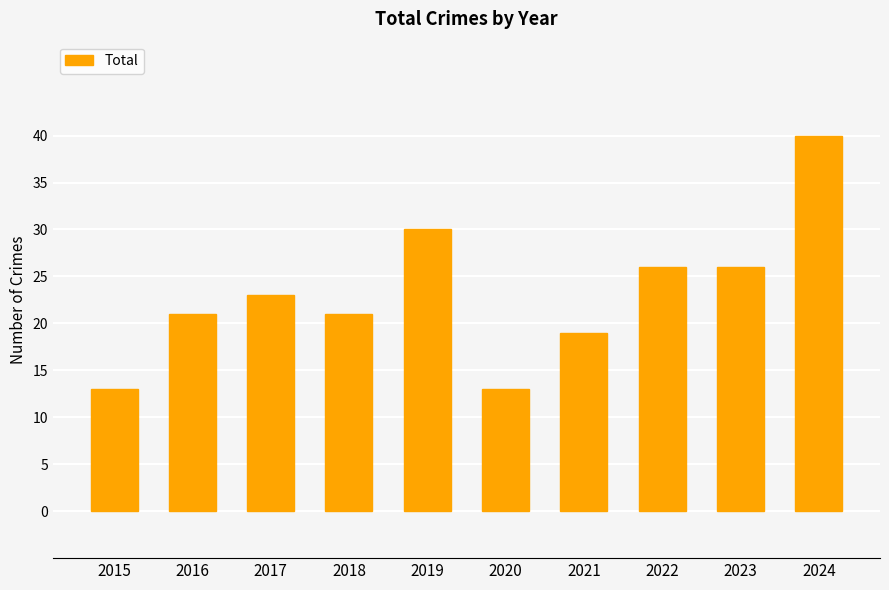

What is the difference between the maximum and minimum values?

27